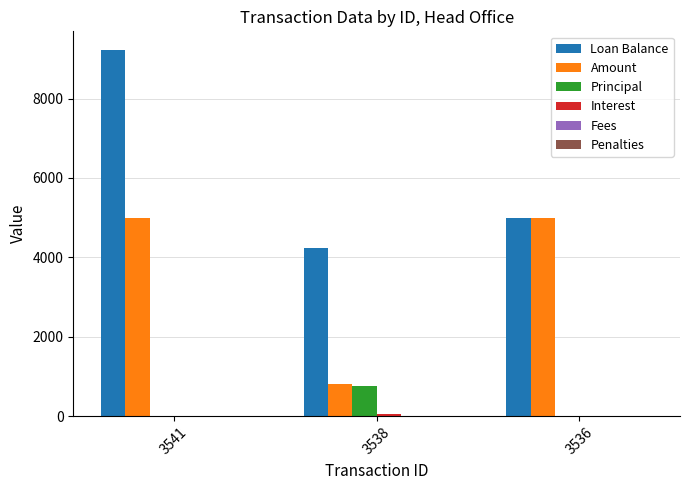

At which category does the chart reach its peak across all series?

3541